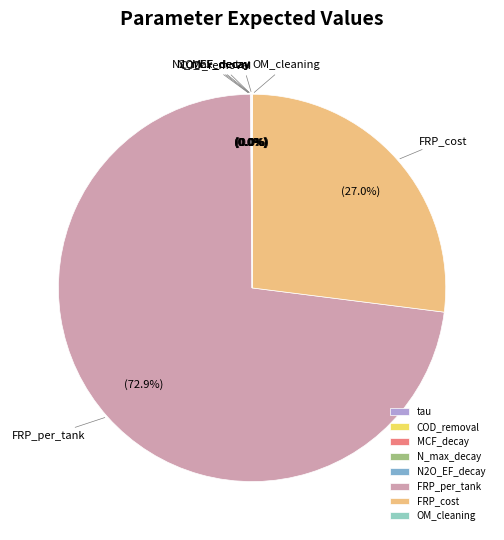

Which slice is the largest?

FRP_per_tank